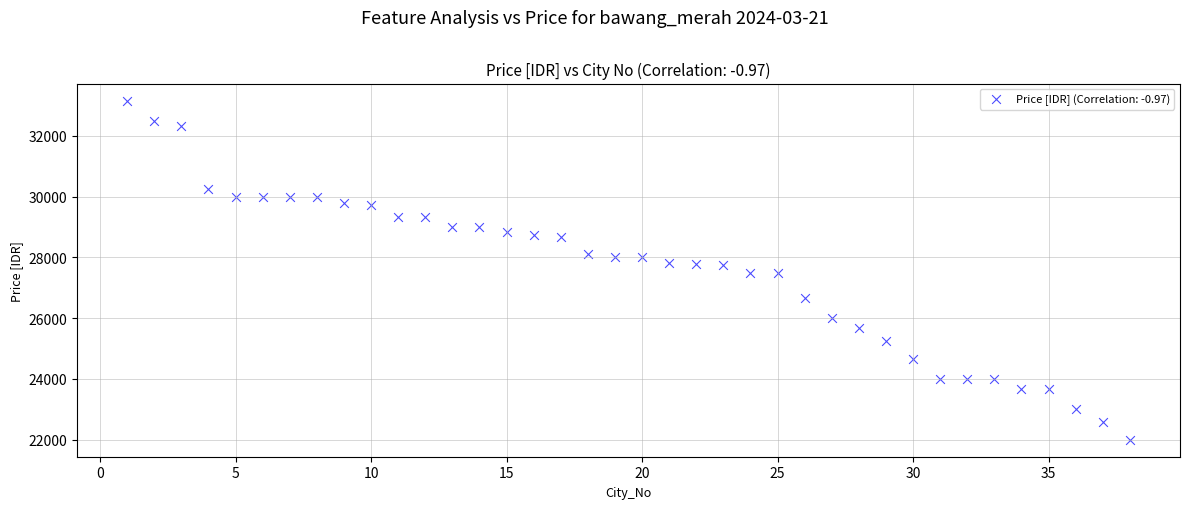

What is the range of Y values (max minus min)?

11166